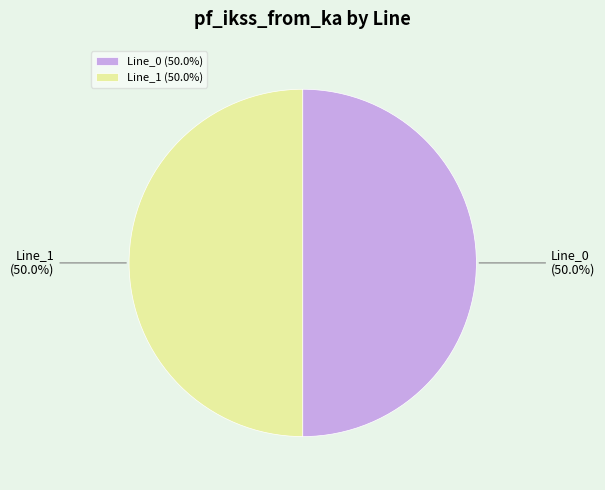

What is the ratio of the value at Line_0 to the value at Line_1?

1.0